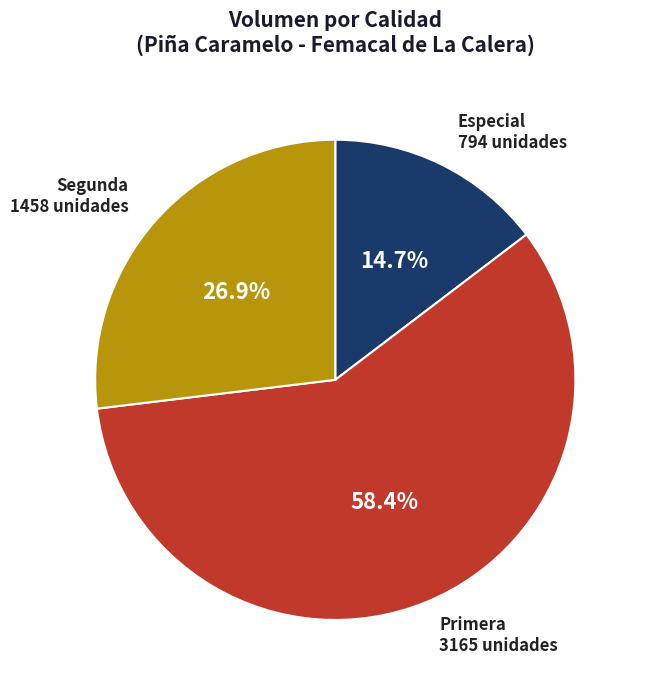

Approximately how many times larger is the value at Especial compared to Primera?

0.3